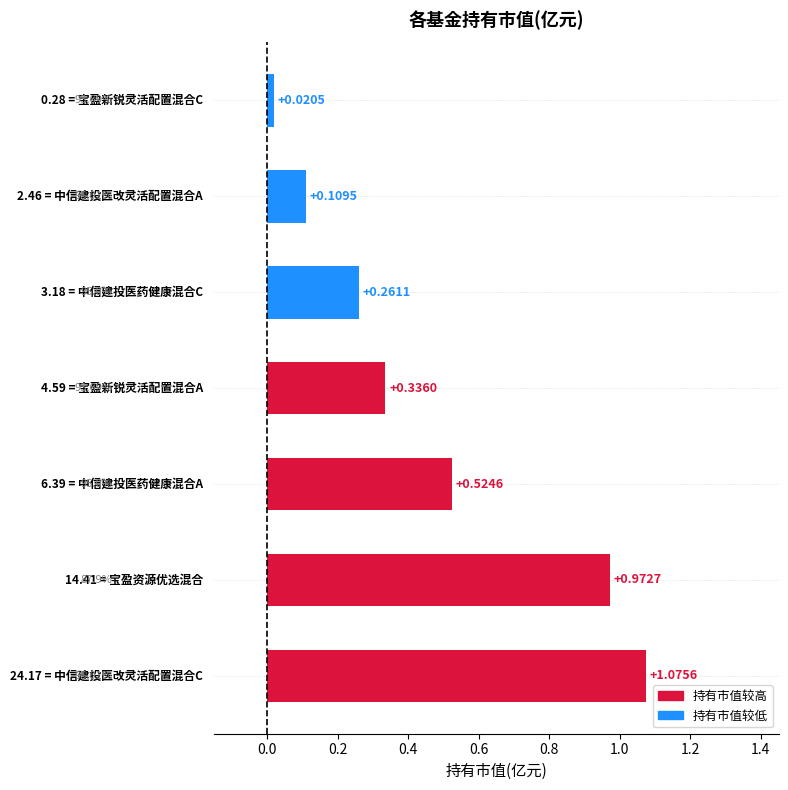

What is the sum of all values?

3.3